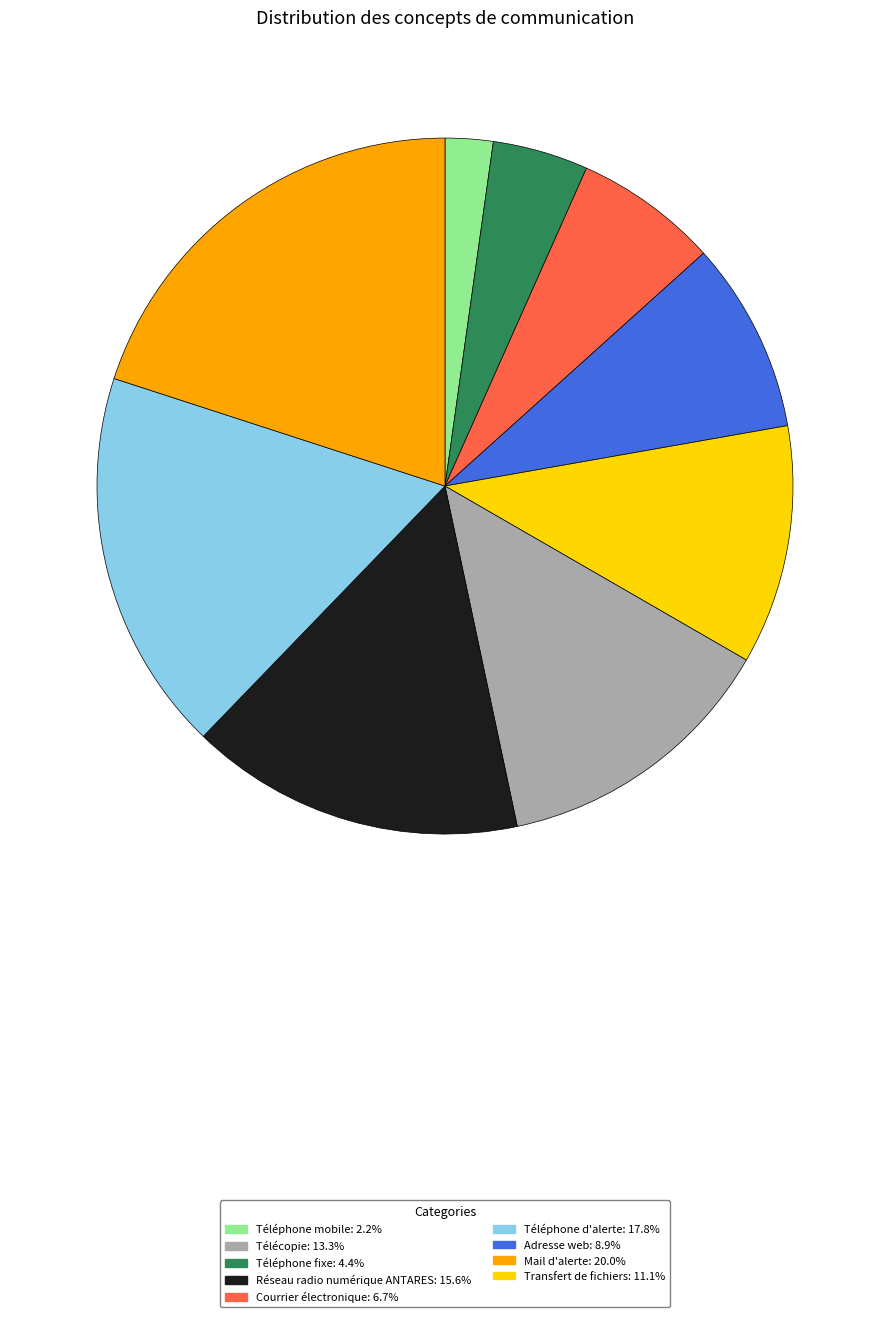

Is there a majority slice in this chart?

No